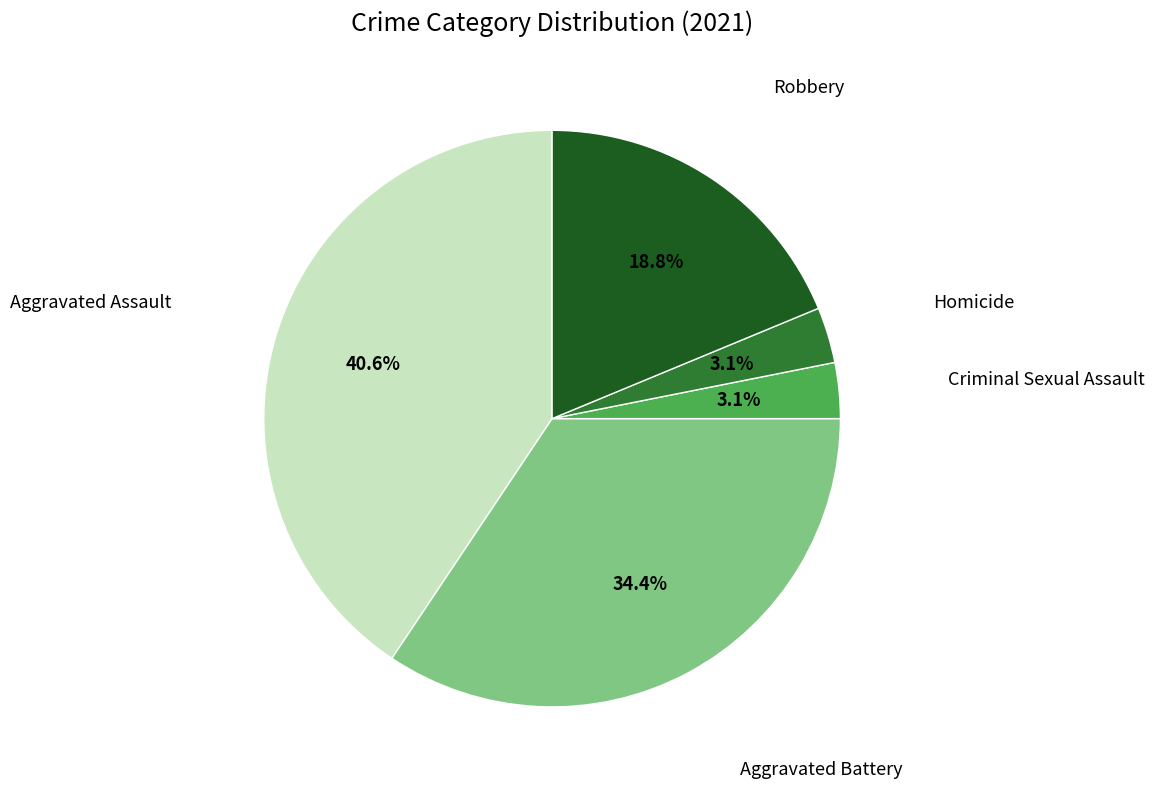

Is there any slice that represents more than half of the pie?

No